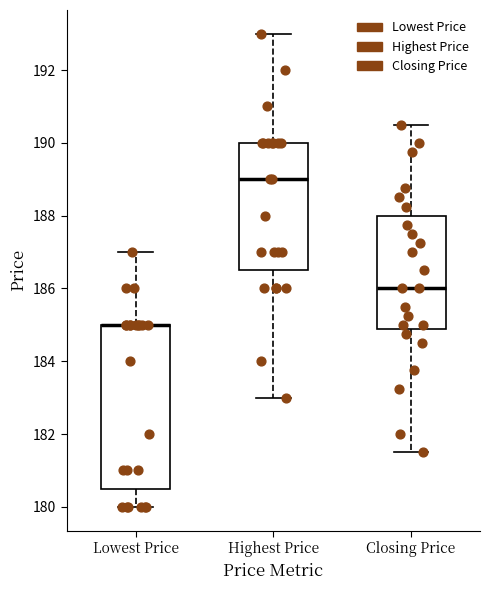

Comparing the boxes themselves (not the whiskers), which one is the tallest?

Lowest Price